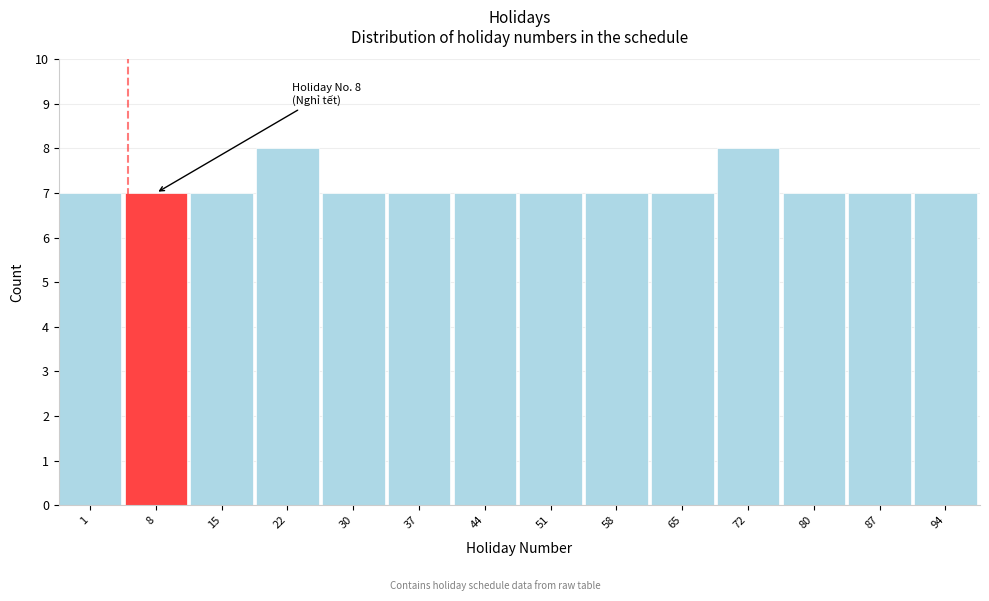

Reading left to right, transcribe all the data shown in this chart.

1=7	8=7	15=7	22=8	30=7	37=7	44=7	51=7	58=7	65=7	72=8	80=7	87=7	94=7